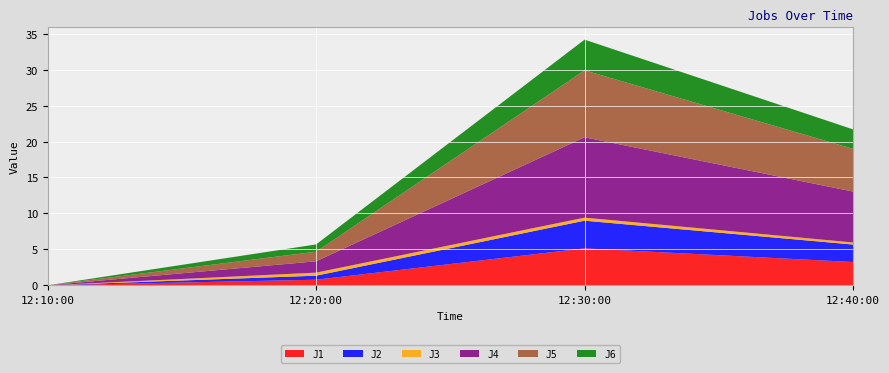

Reading right to left, transcribe all the data shown in this chart.

J1: 2022-08-08 12:40:00=3.2	2022-08-08 12:30:00=5.1	2022-08-08 12:20:00=0.8	2022-08-08 12:10:00=0.0
J2: 2022-08-08 12:40:00=2.4	2022-08-08 12:30:00=3.8	2022-08-08 12:20:00=0.6	2022-08-08 12:10:00=0.0
J3: 2022-08-08 12:40:00=0.3	2022-08-08 12:30:00=0.4	2022-08-08 12:20:00=0.4	2022-08-08 12:10:00=0.0
J4: 2022-08-08 12:40:00=7.1	2022-08-08 12:30:00=11.2	2022-08-08 12:20:00=1.6	2022-08-08 12:10:00=0.0
J5: 2022-08-08 12:40:00=5.9	2022-08-08 12:30:00=9.3	2022-08-08 12:20:00=1.3	2022-08-08 12:10:00=0.0
J6: 2022-08-08 12:40:00=2.7	2022-08-08 12:30:00=4.3	2022-08-08 12:20:00=1.0	2022-08-08 12:10:00=0.0